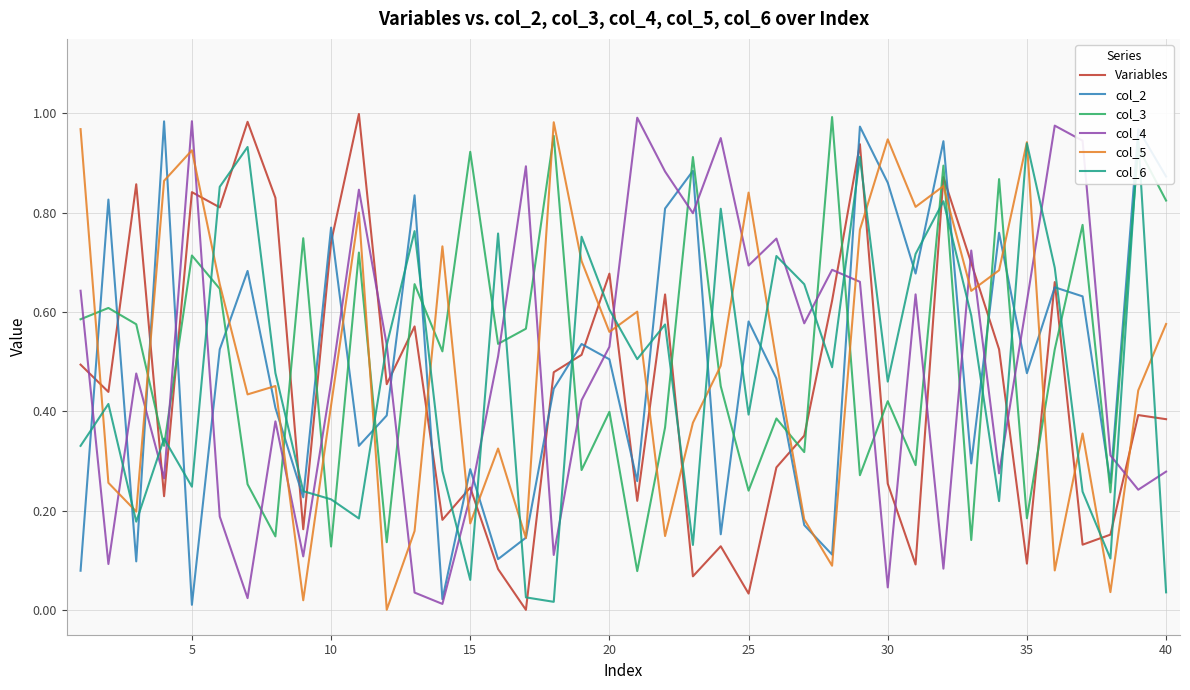

What is the average value of the col_3 series?

0.5